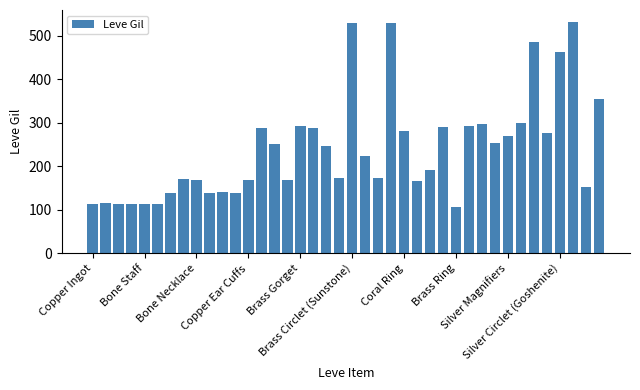

What is the value of the 18th bar from the left?

288